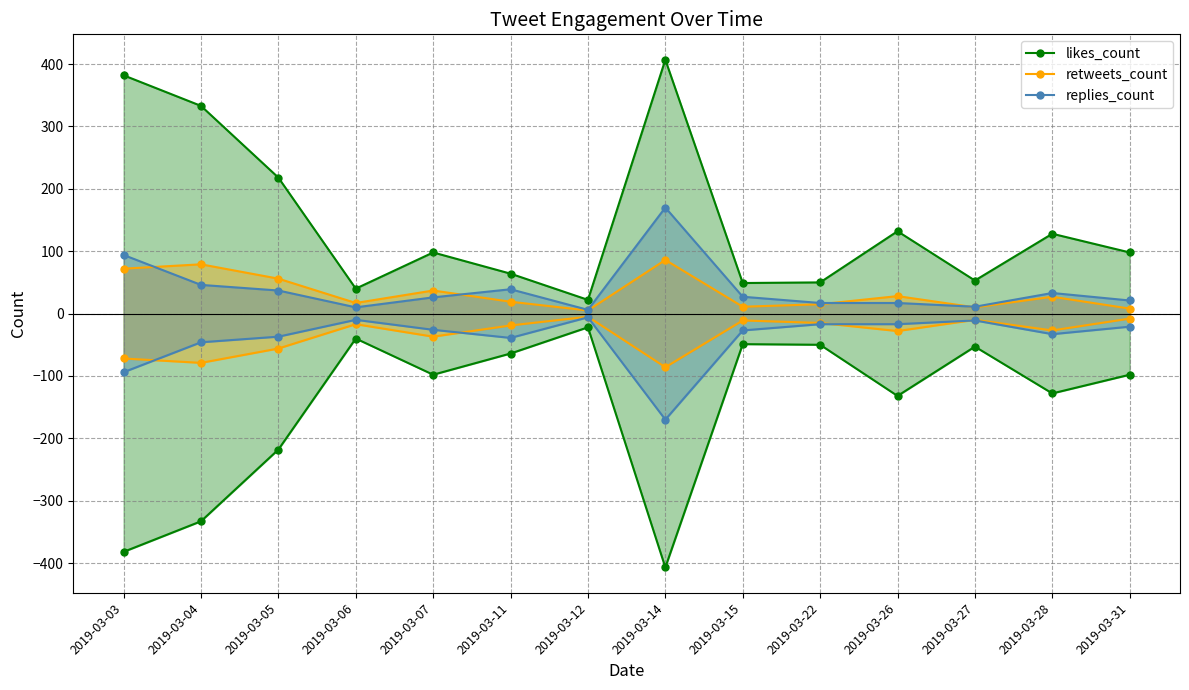

Reading left to right, list all the values displayed in this chart.

likes_count: 382	333	218	40	98	64	22	407	49	50	132	53	128	98
retweets_count: 72	79	56	17	37	19	5	86	11	15	28	10	27	8
replies_count: 94	46	37	10	26	39	6	170	27	17	17	11	33	21